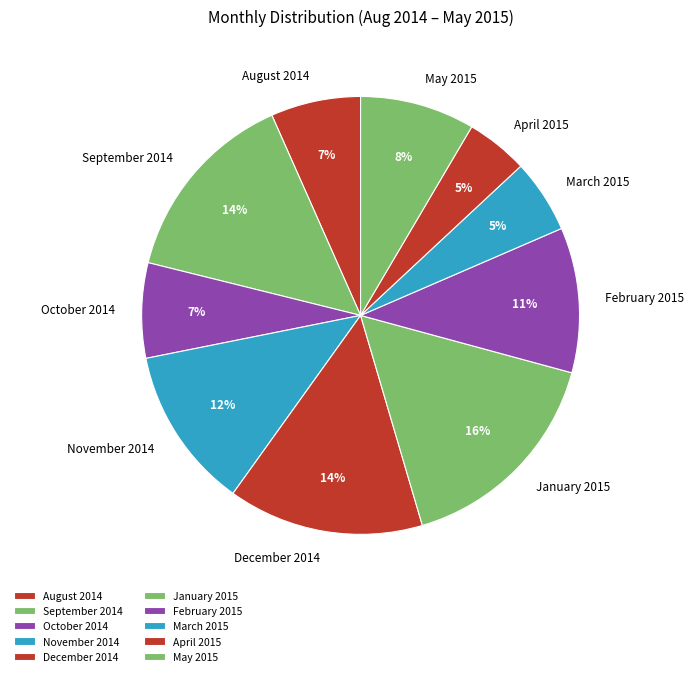

To the nearest percent, what is the combined percentage of March 2015 and November 2014?

17%